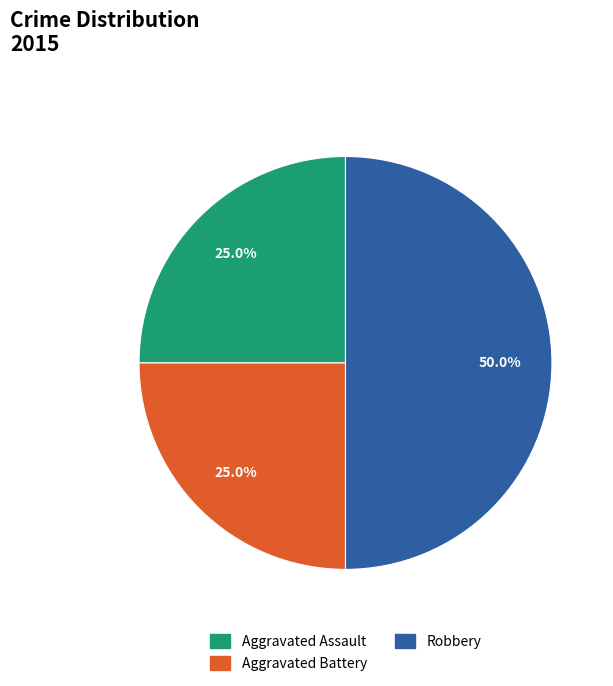

How many segments does this pie chart have?

3